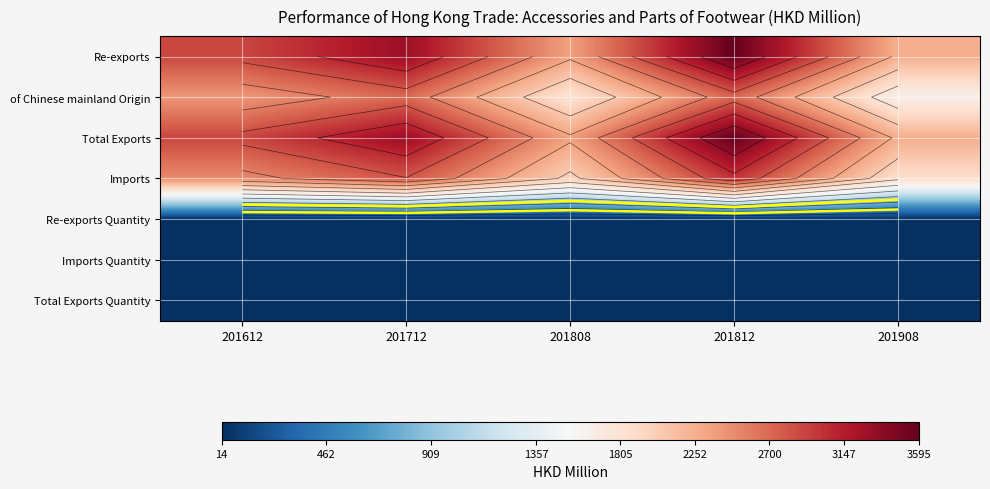

What is the difference between the maximum and minimum values in the Total Exports Quantity series?

8.6